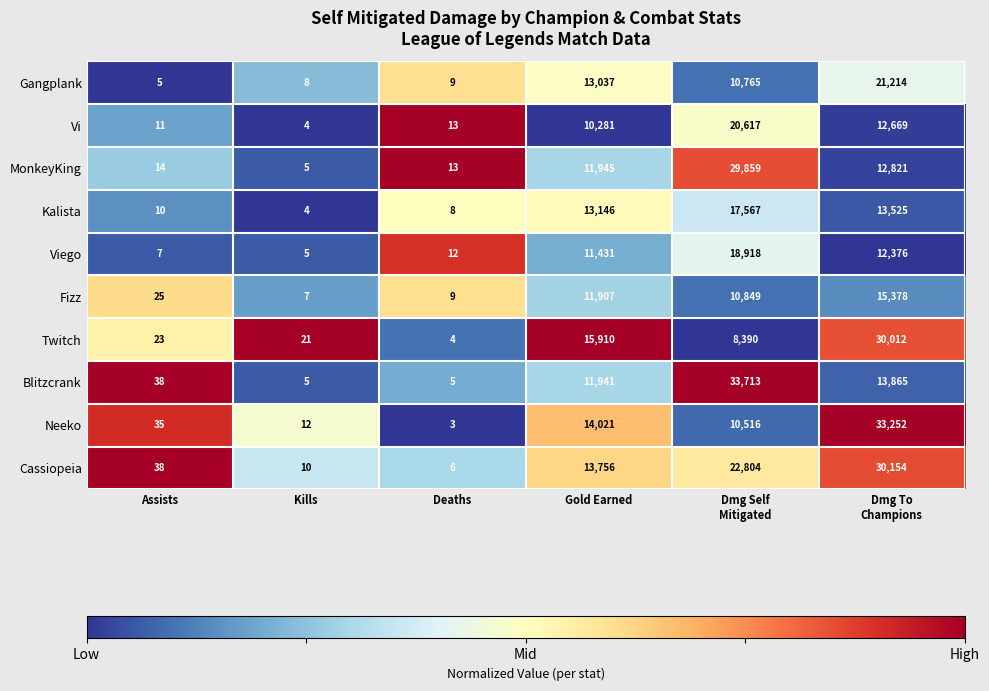

True or false: Cassiopeia has a value of 13756 at Gold Earned.

True